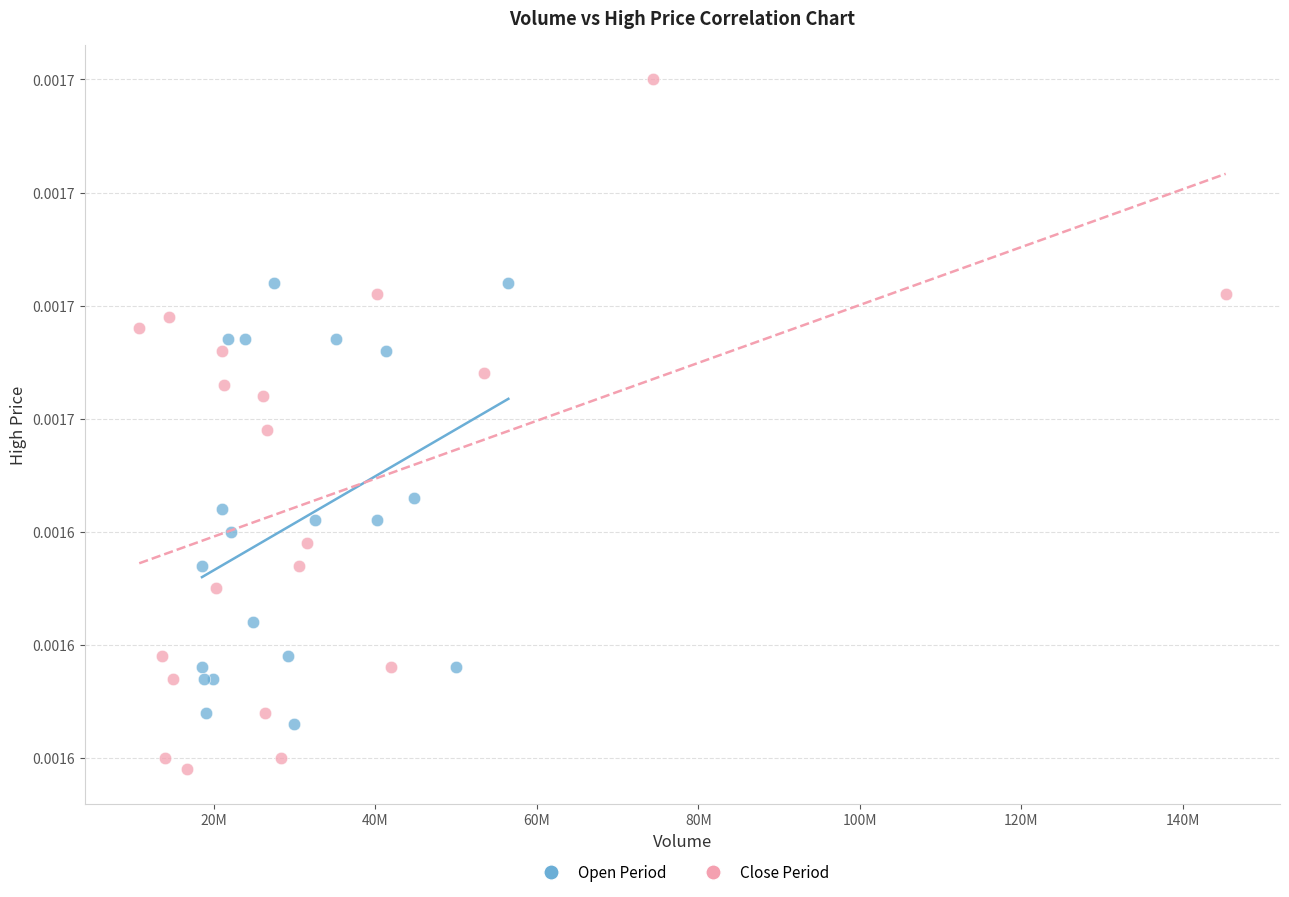

Which series has the widest spread of Y values?

Close Period